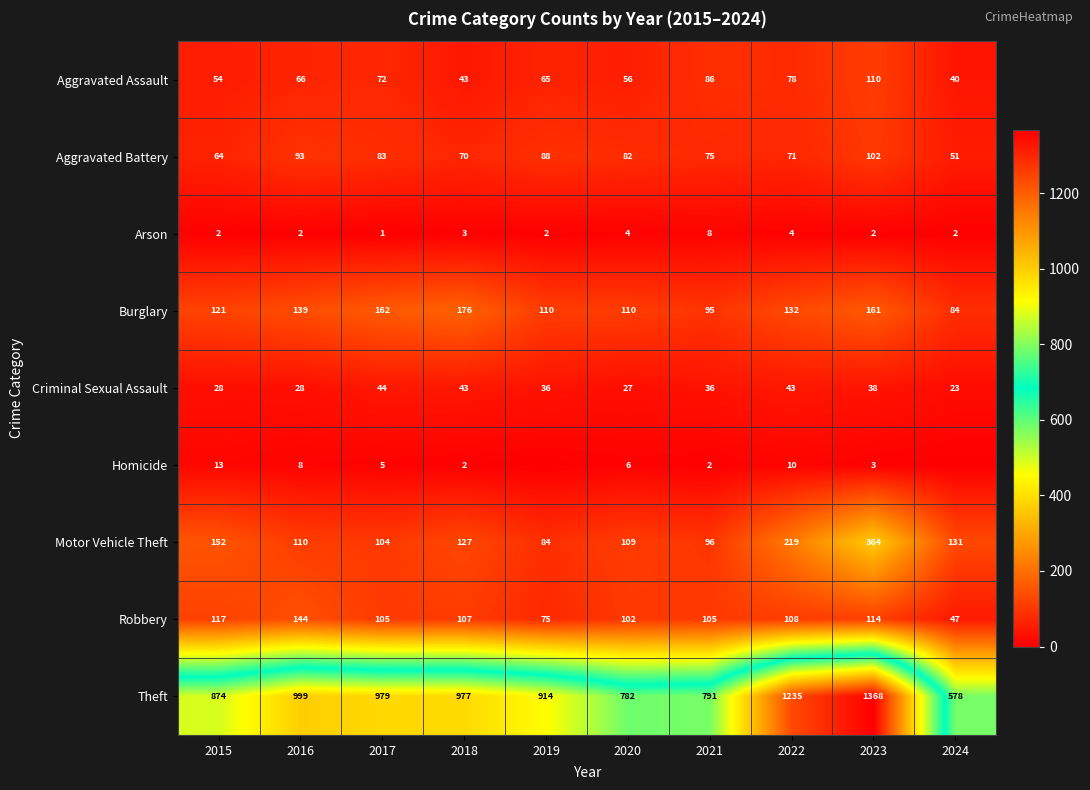

Rank the series at 2016 from highest to lowest value.

Theft, Robbery, Burglary, Motor Vehicle Theft, Aggravated Battery, Aggravated Assault, Criminal Sexual Assault, Homicide, Arson